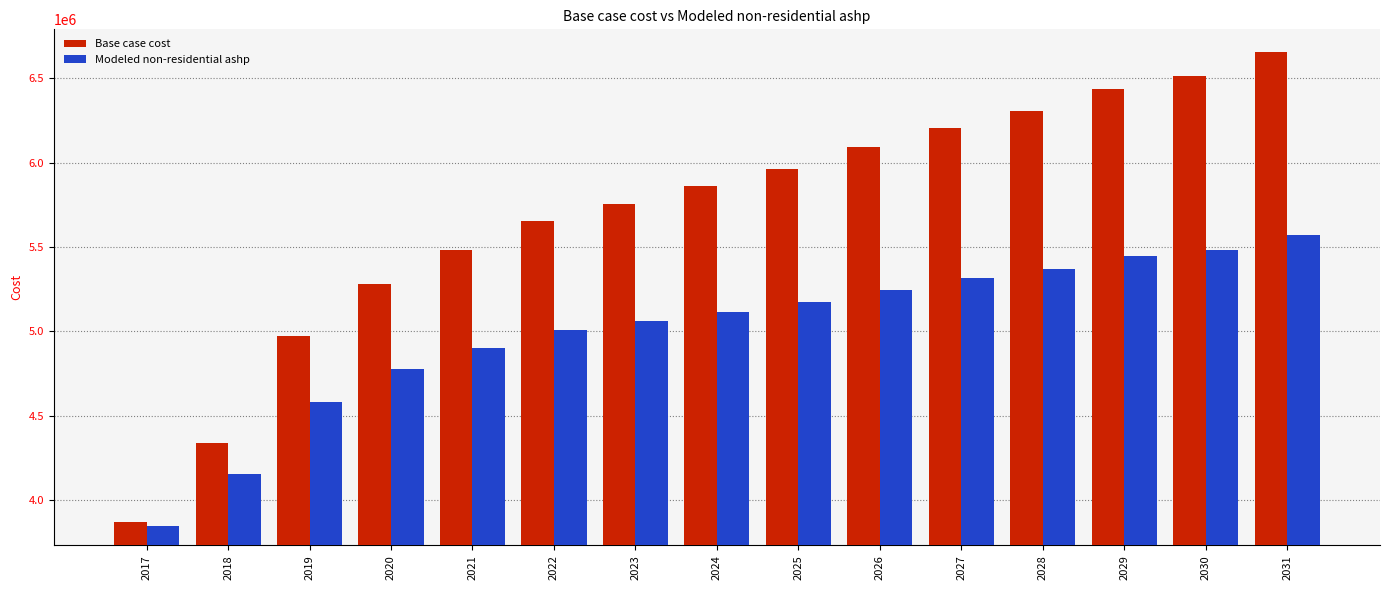

How many series are shown in this chart?

2